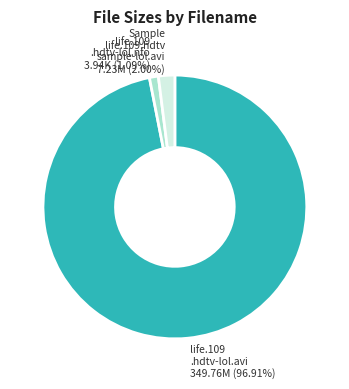

Rank the categories by value from lowest to highest.

life.109 .hdtv-lol.nfo 3.94K (1.09%), Sample life.109.hdtv sample-lol.avi 7.23M (2.00%), life.109 .hdtv-lol.avi 349.76M (96.91%)